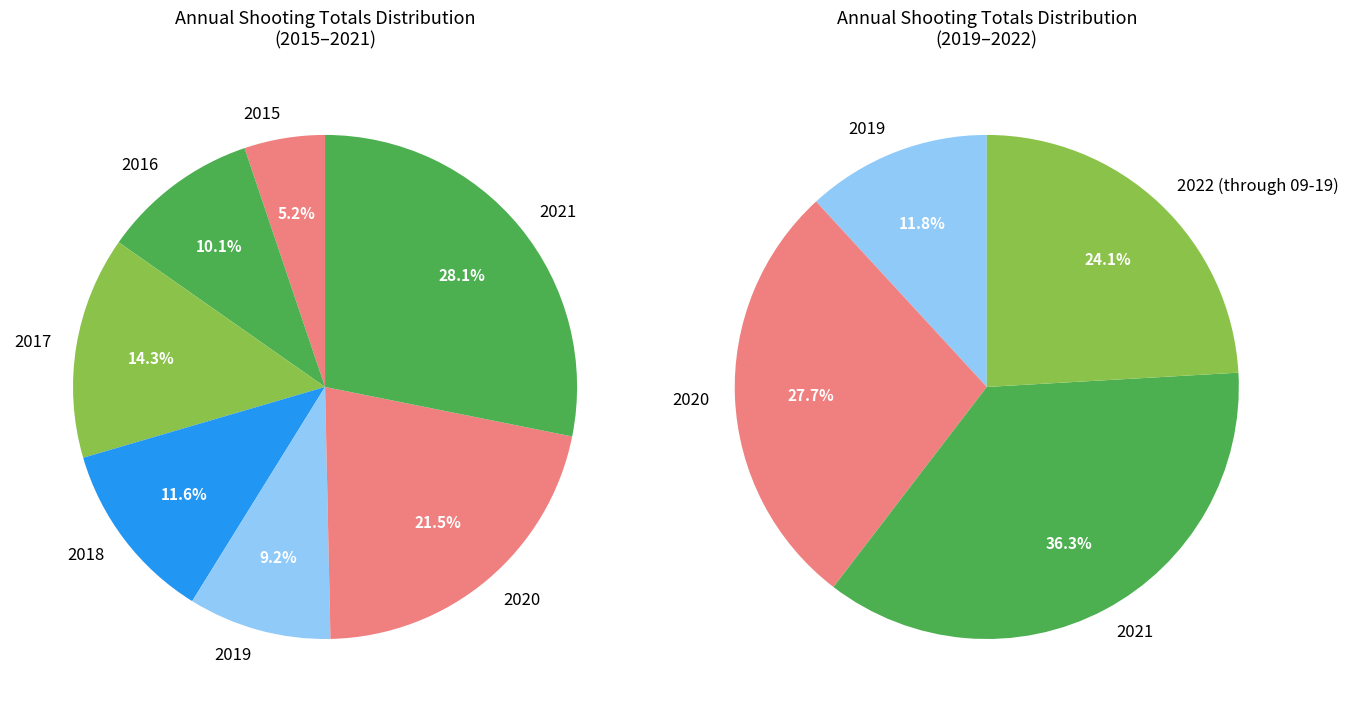

Approximately how many times larger is the value at 2021 compared to 2022 (through 09-19)?

1.5